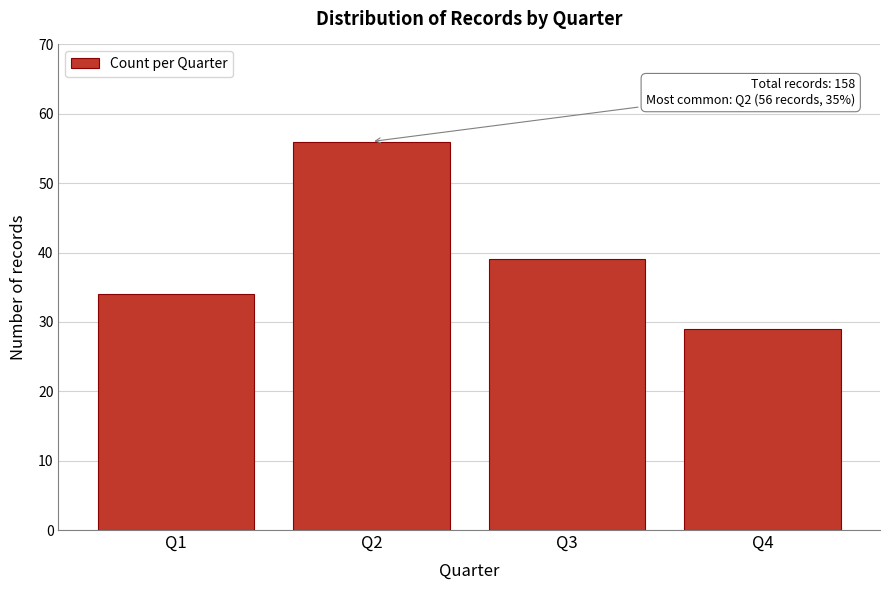

Reading right to left, what are all the values shown in this chart?

29	39	56	34